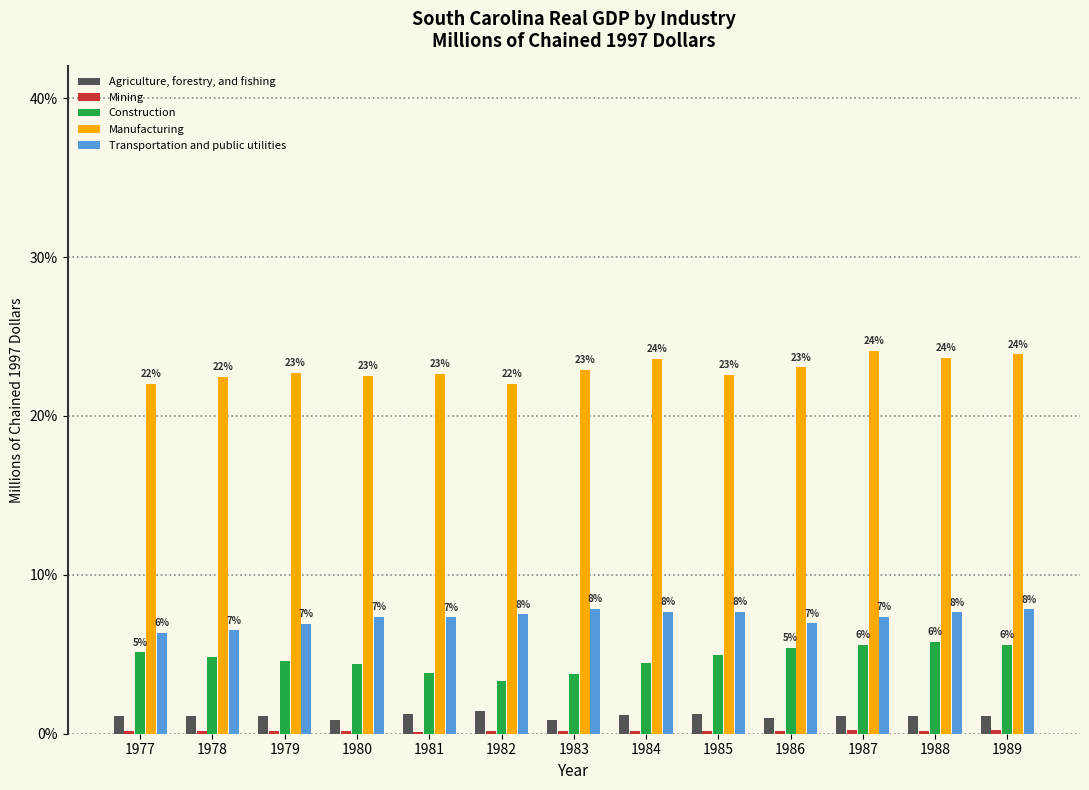

What is the average value of the Construction series?

4.7